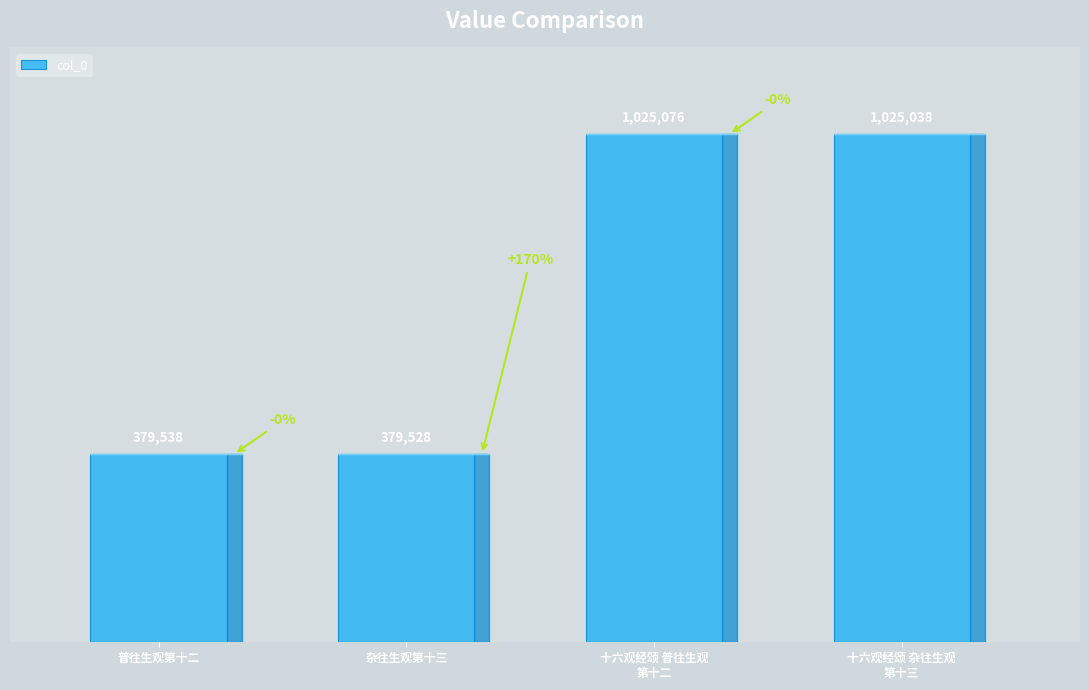

Does the chart contain any negative values?

No